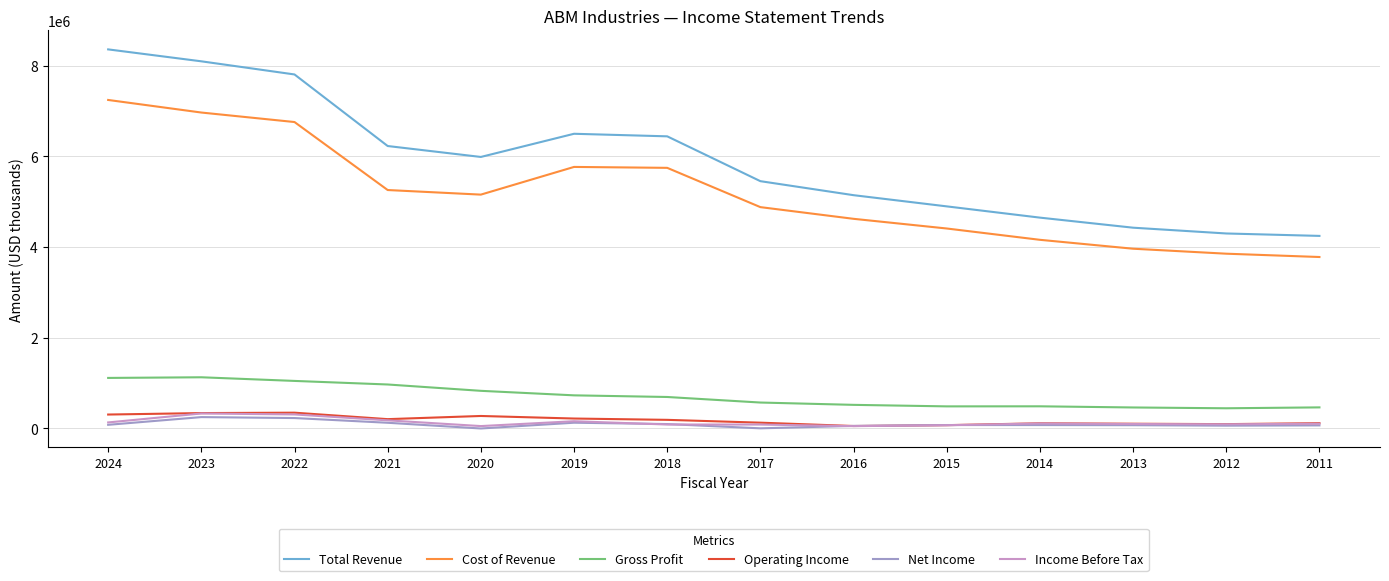

Between 2021 and 2014, which series saw the biggest shift?

Total Revenue